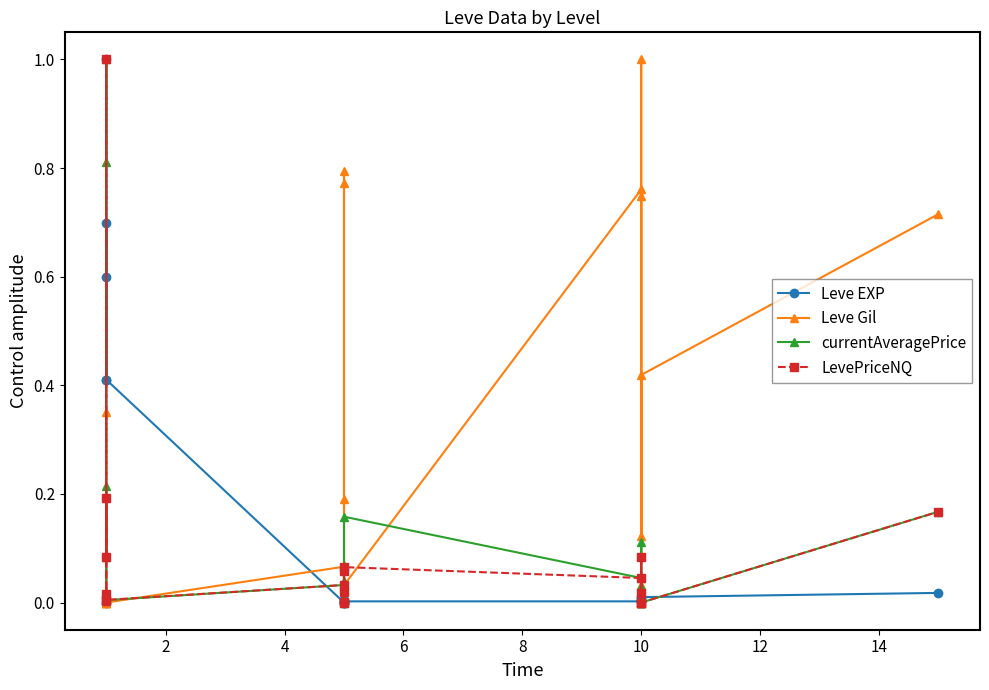

Which series ends up on top after the final intersection of Leve Gil and LevePriceNQ?

Leve Gil